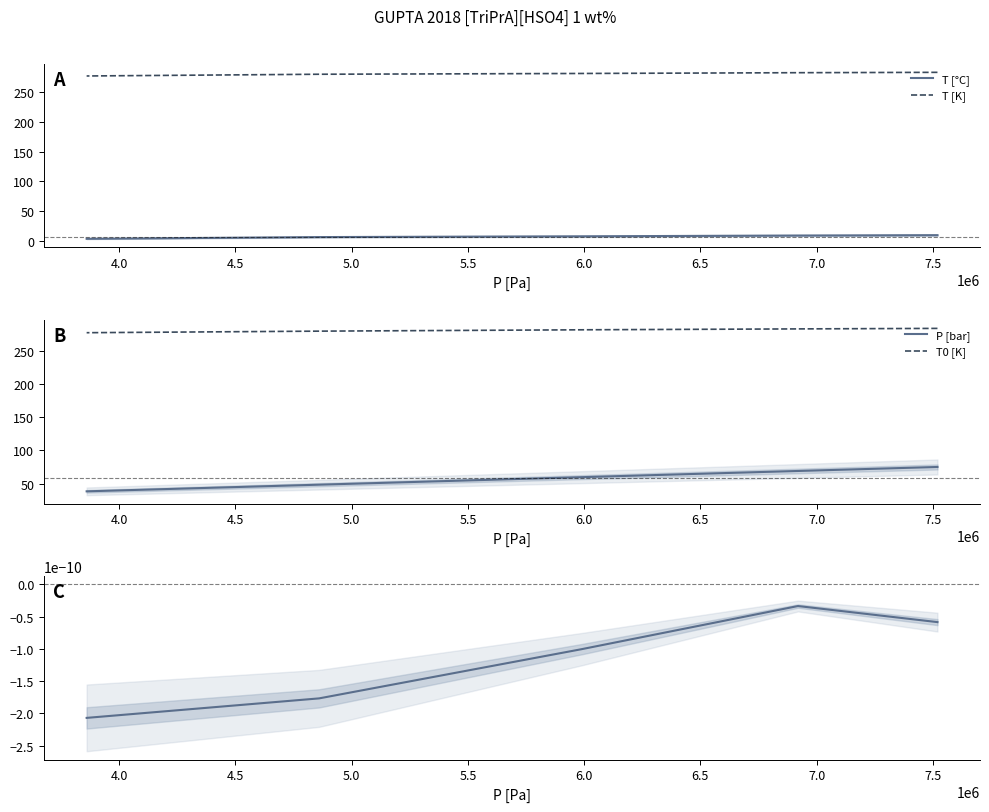

Is the value of f at 5.5 greater than the value of P [bar] at 3.5?

No